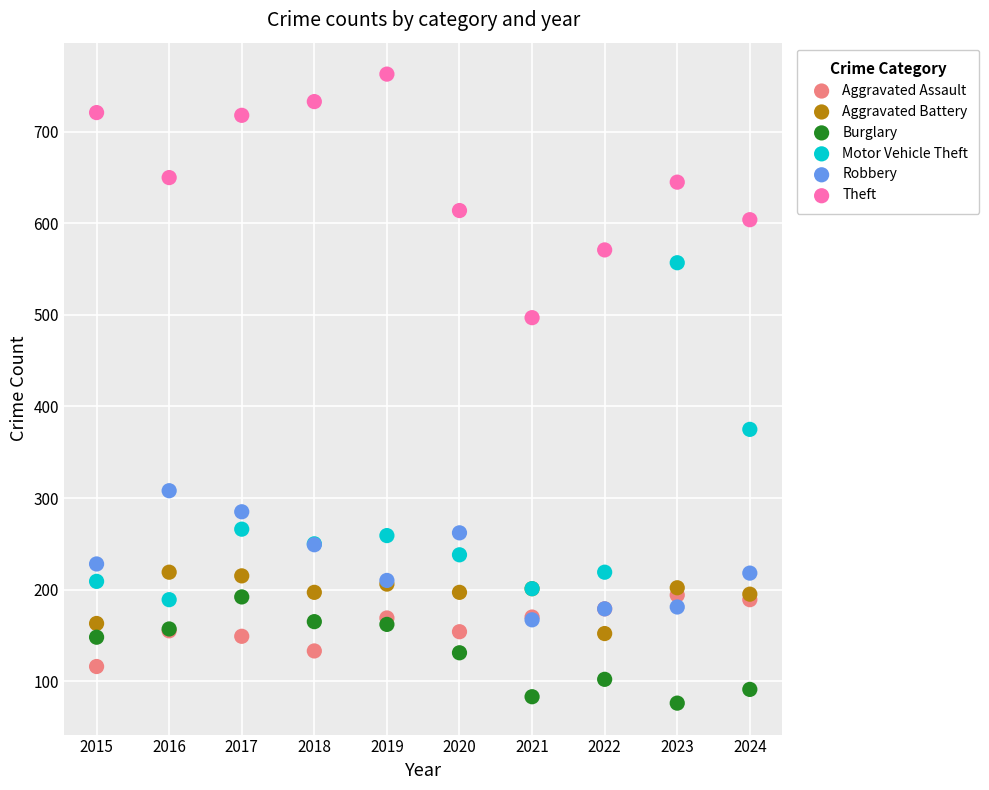

Across all series, what Y value is closest to 419?

375